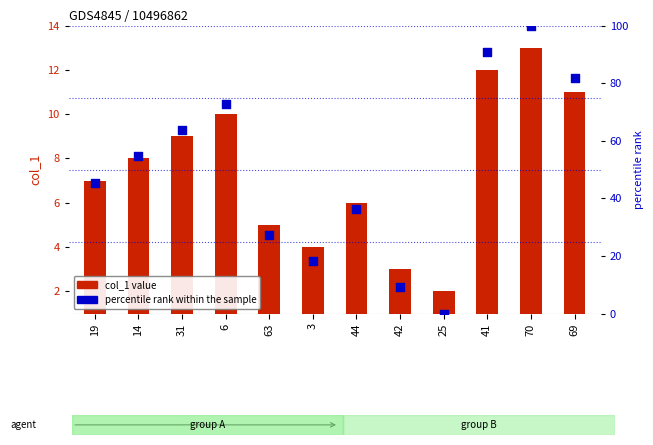

Is the value of col_1 value at 14 greater than the value of percentile rank within the sample at 14?

No